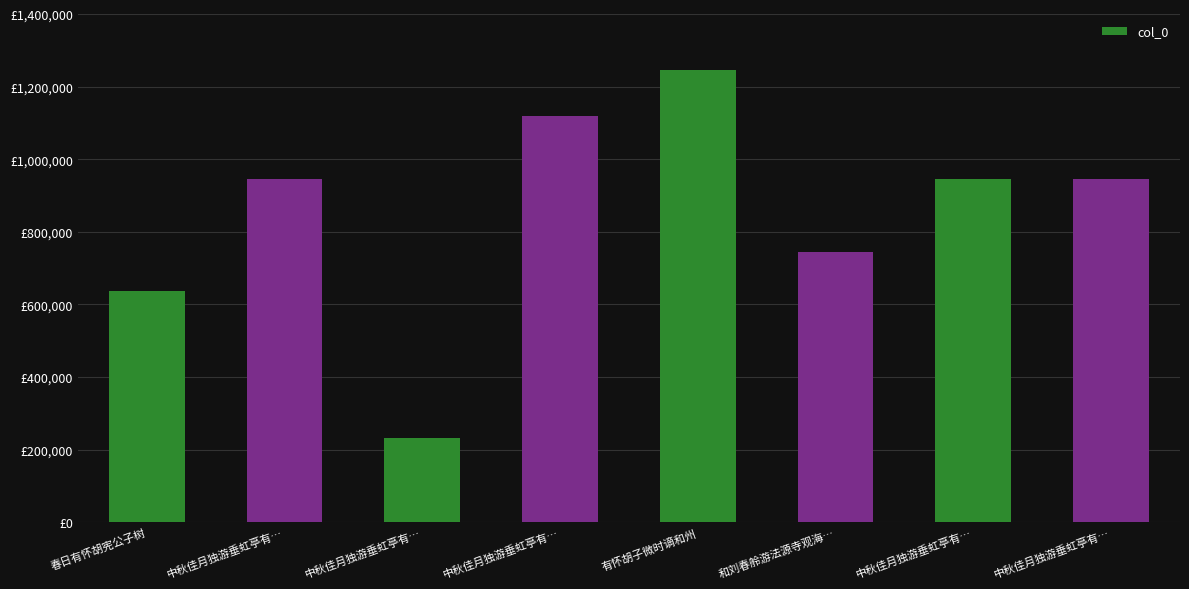

What is the ratio of the value at 中秋佳月独游垂虹亭有… to the value at 中秋佳月独游垂虹亭有…?

4.1